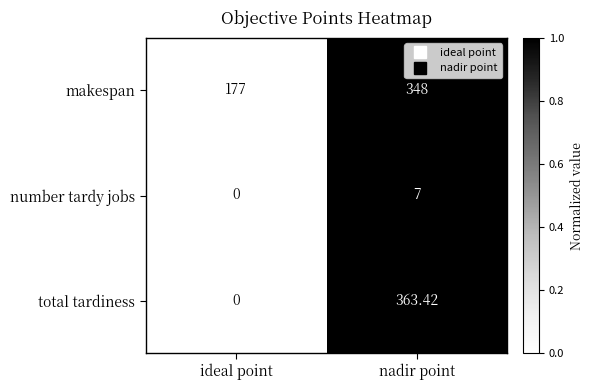

Where does the total tardiness series first go above 363?

nadir point